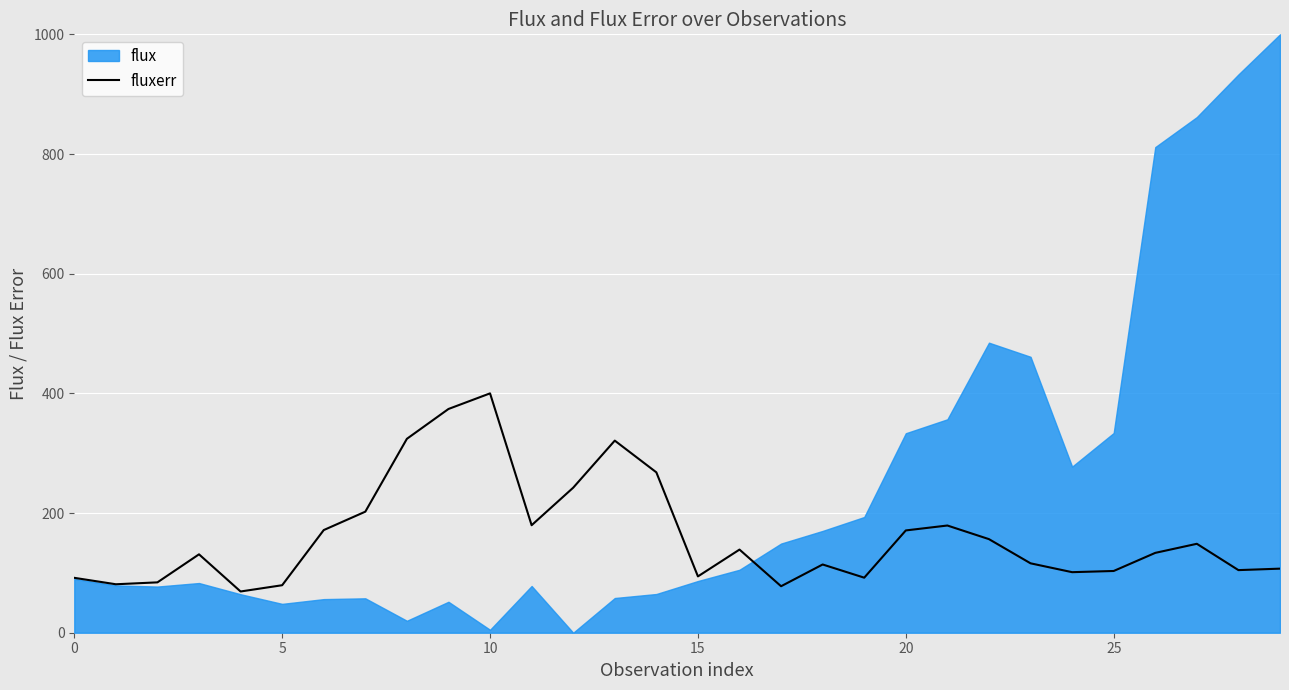

How many values are below 133?

15